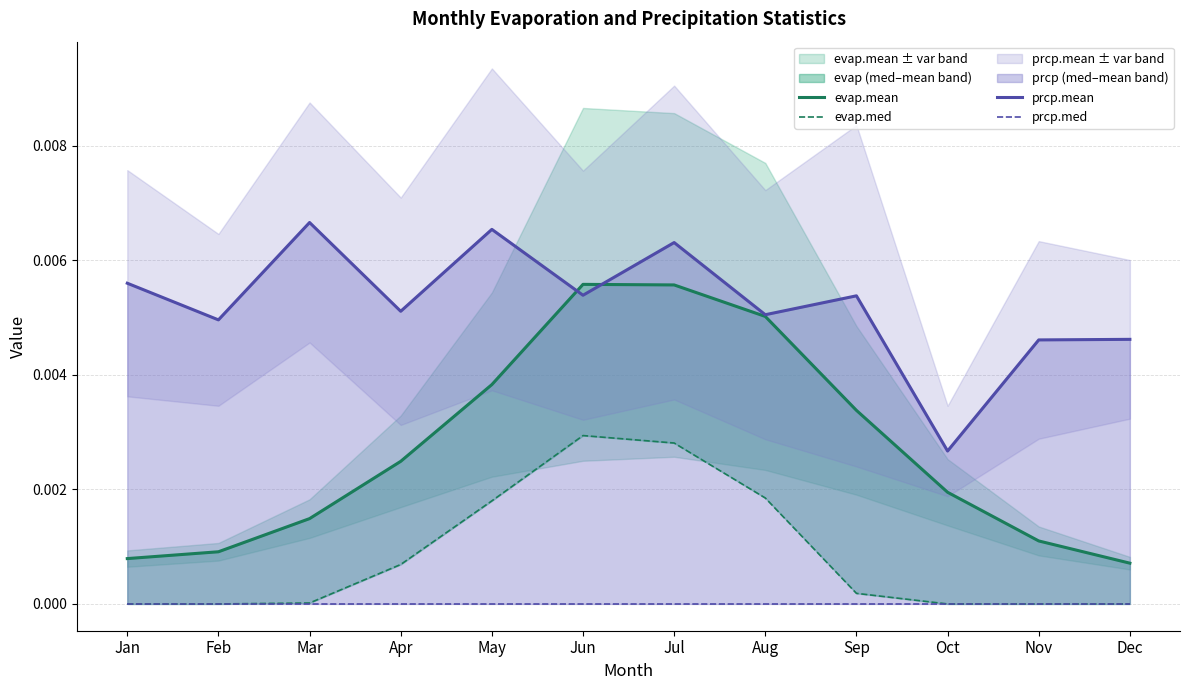

List the labels in order of evap.mean value, largest first.

Jun, Jul, Aug, May, Sep, Apr, Oct, Mar, Nov, Feb, Jan, Dec